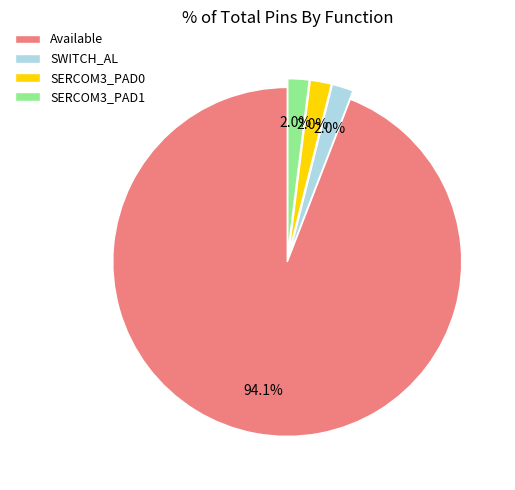

Which slice is the largest?

Available